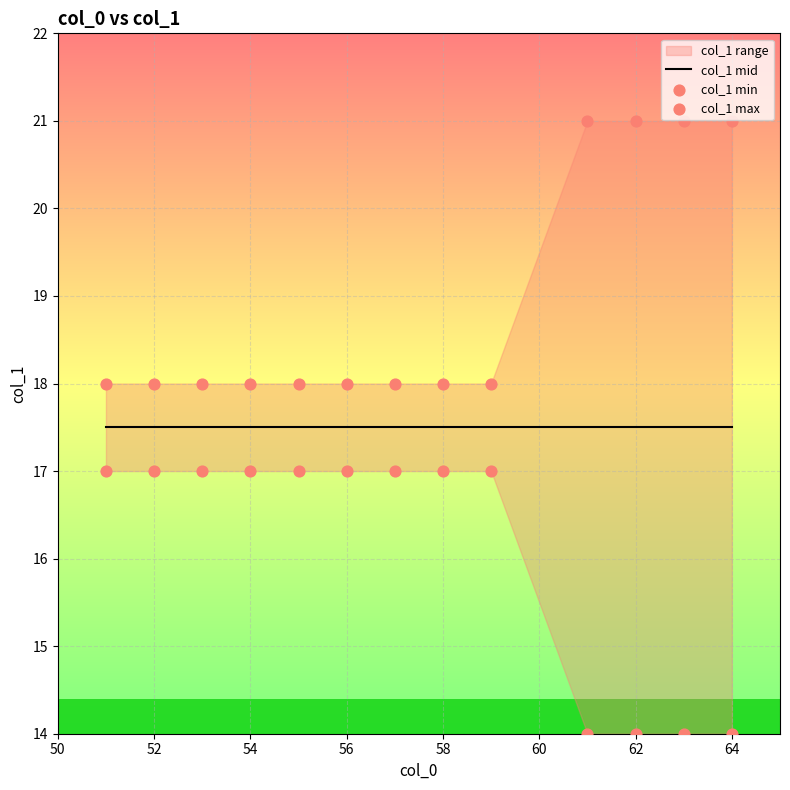

At how many categories does at least one series exceed 16?

13